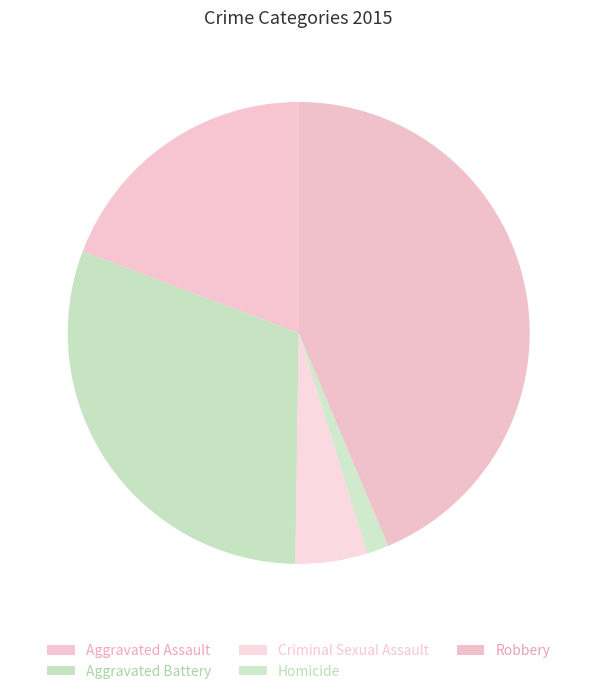

The Aggravated Battery slice represents 23% of the pie. True or false?

False